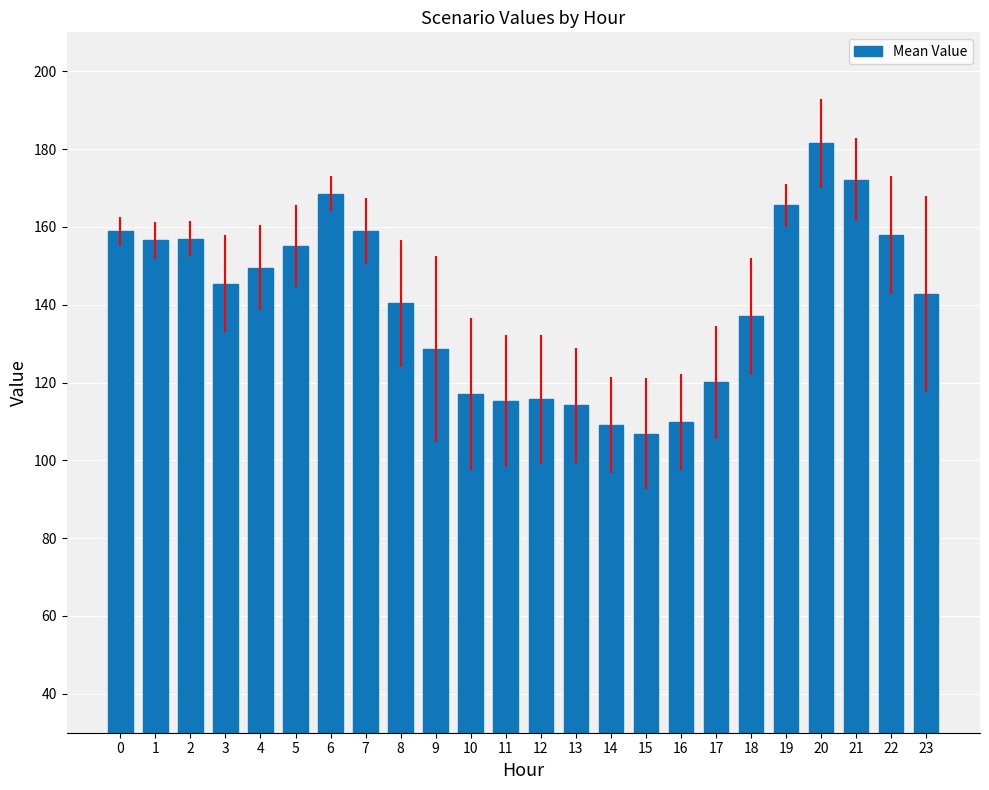

What is the ratio of the value at 10 to the value at 1?

0.7